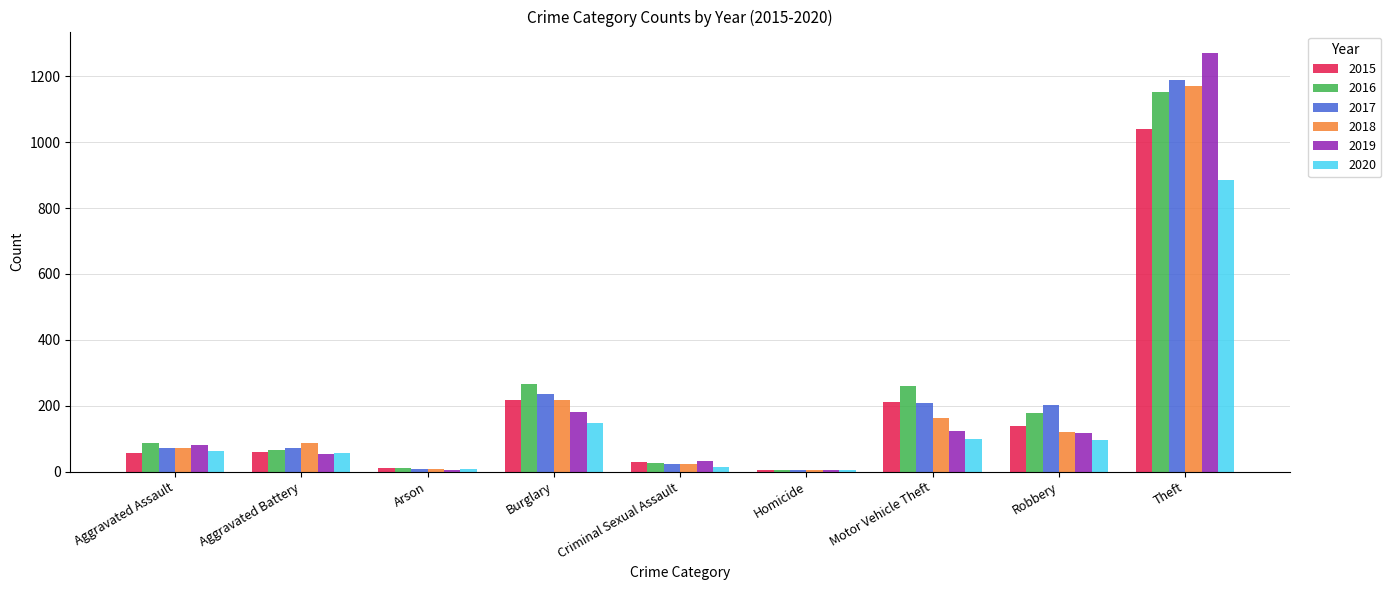

What is the greatest value displayed?

1272